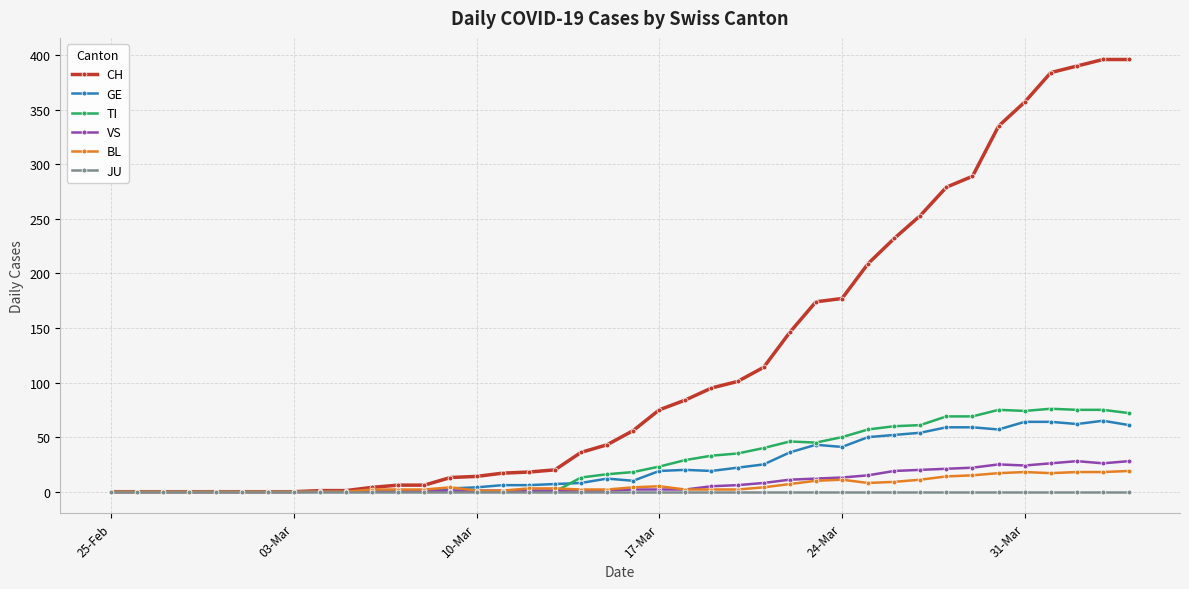

Which series has the largest range (max minus min)?

CH